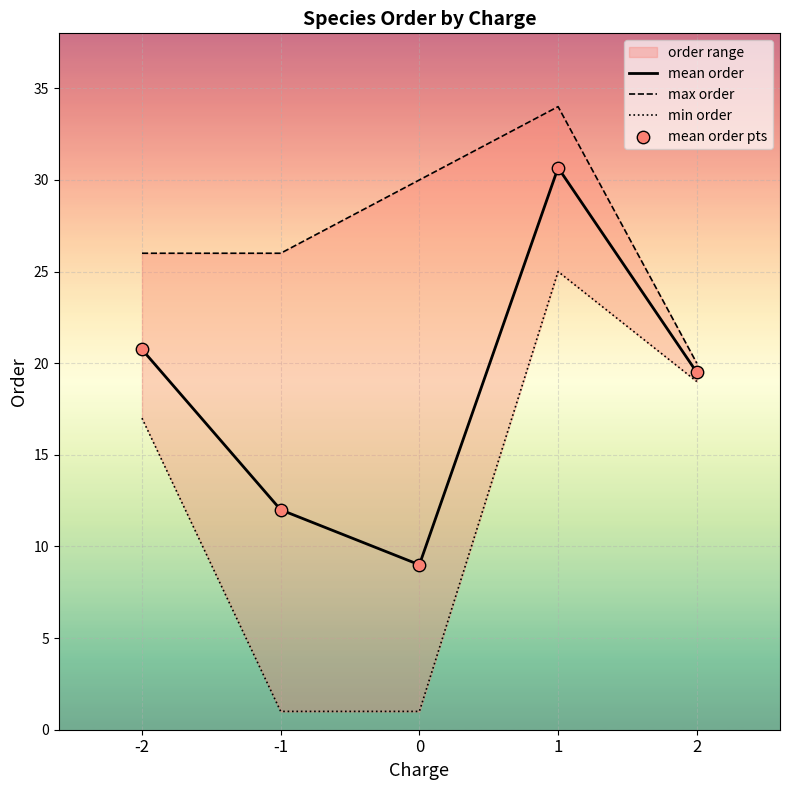

Which series has the largest total across all categories?

max order